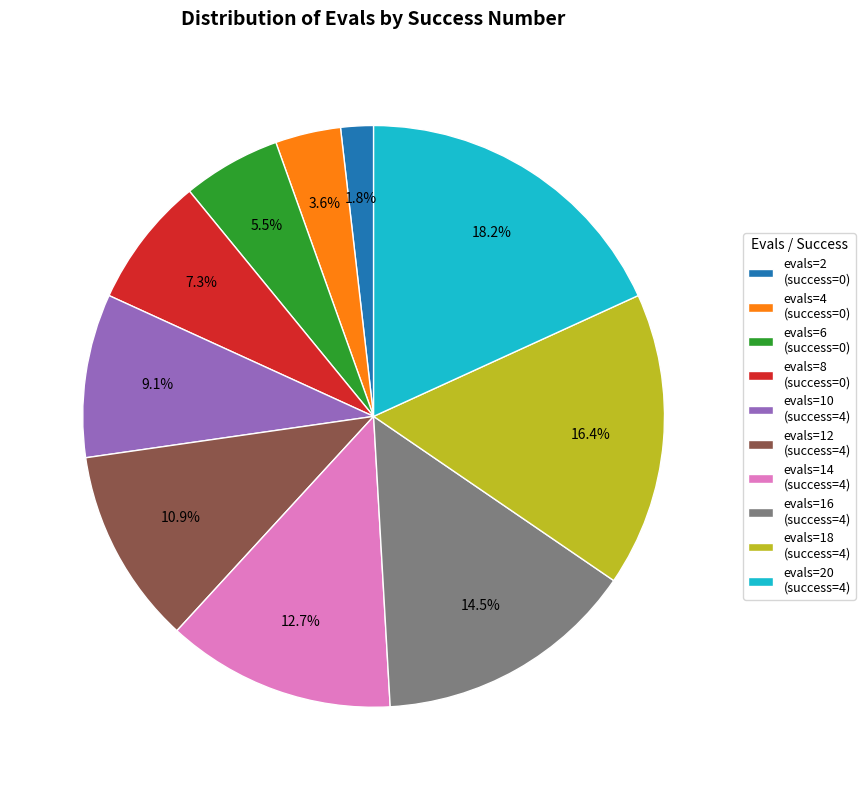

How many segments does this pie chart have?

10